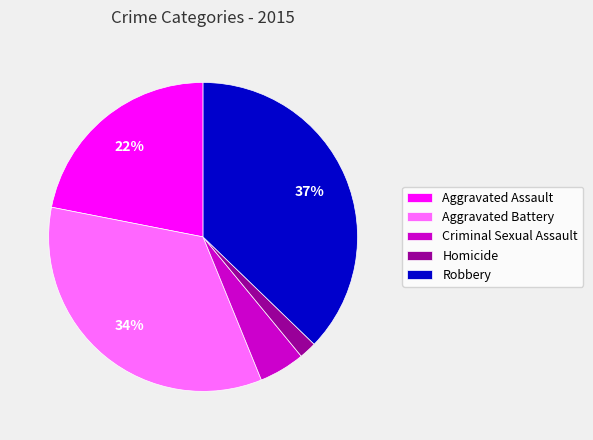

What is the largest slice in the pie chart?

Robbery